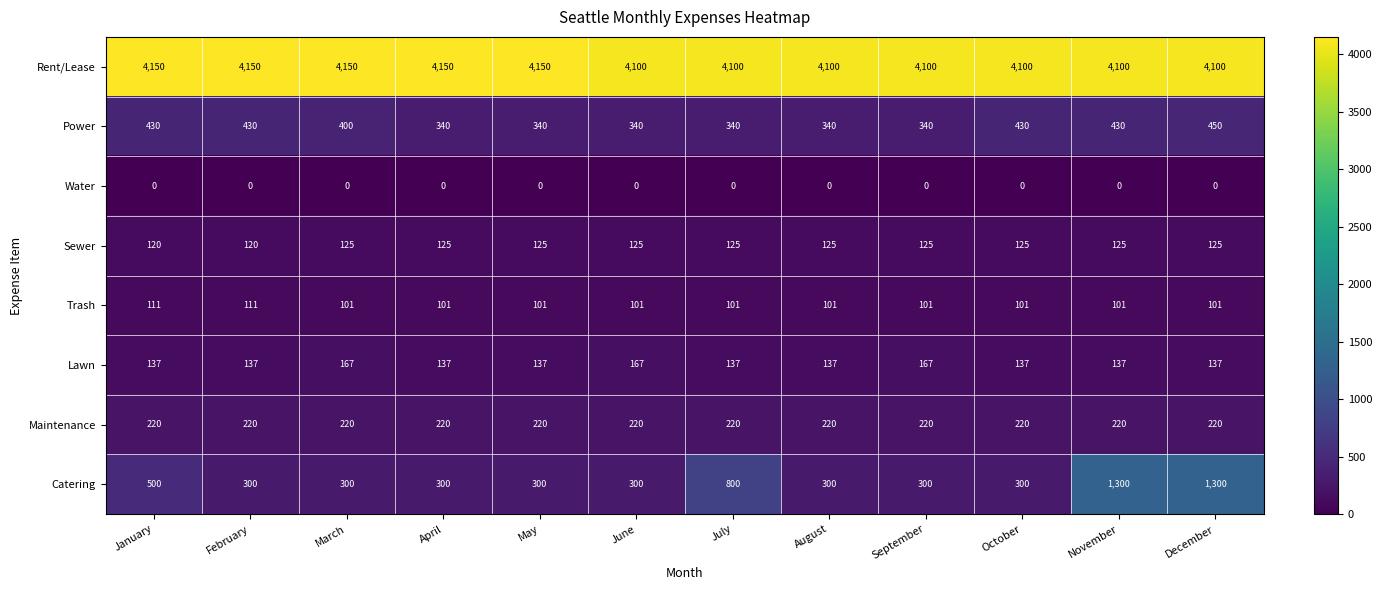

Between January and June, which series saw the biggest shift?

Catering